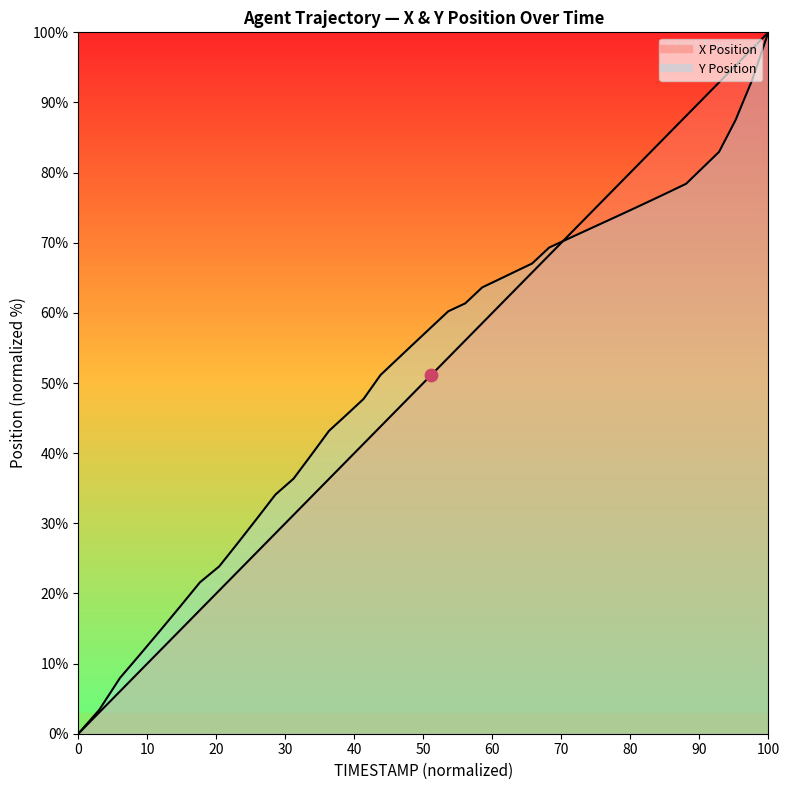

What are all the series names shown in the legend?

X, Y